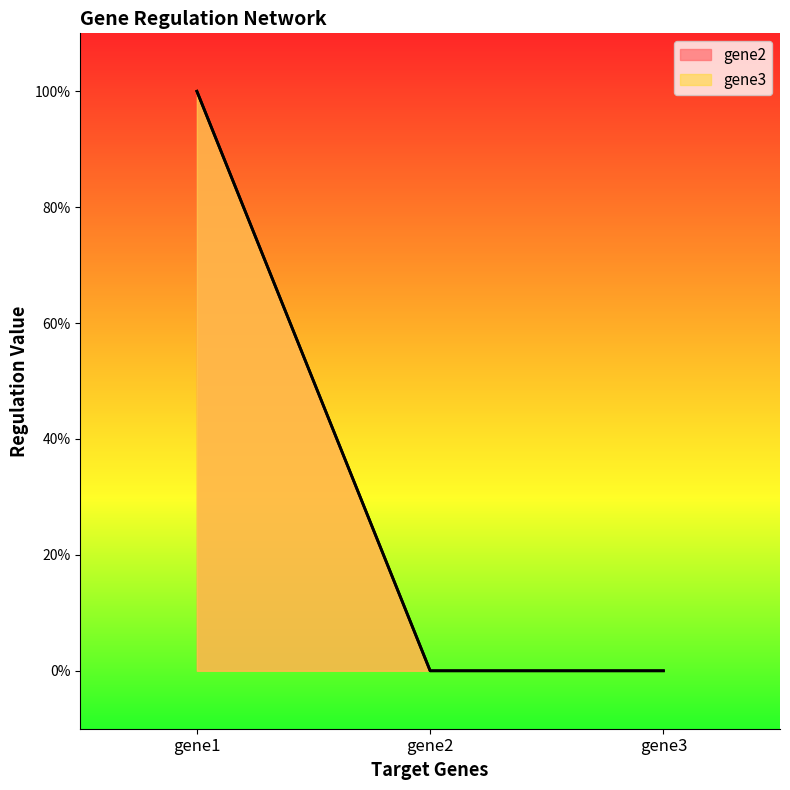

What are all the series names shown in the legend?

gene2, gene3